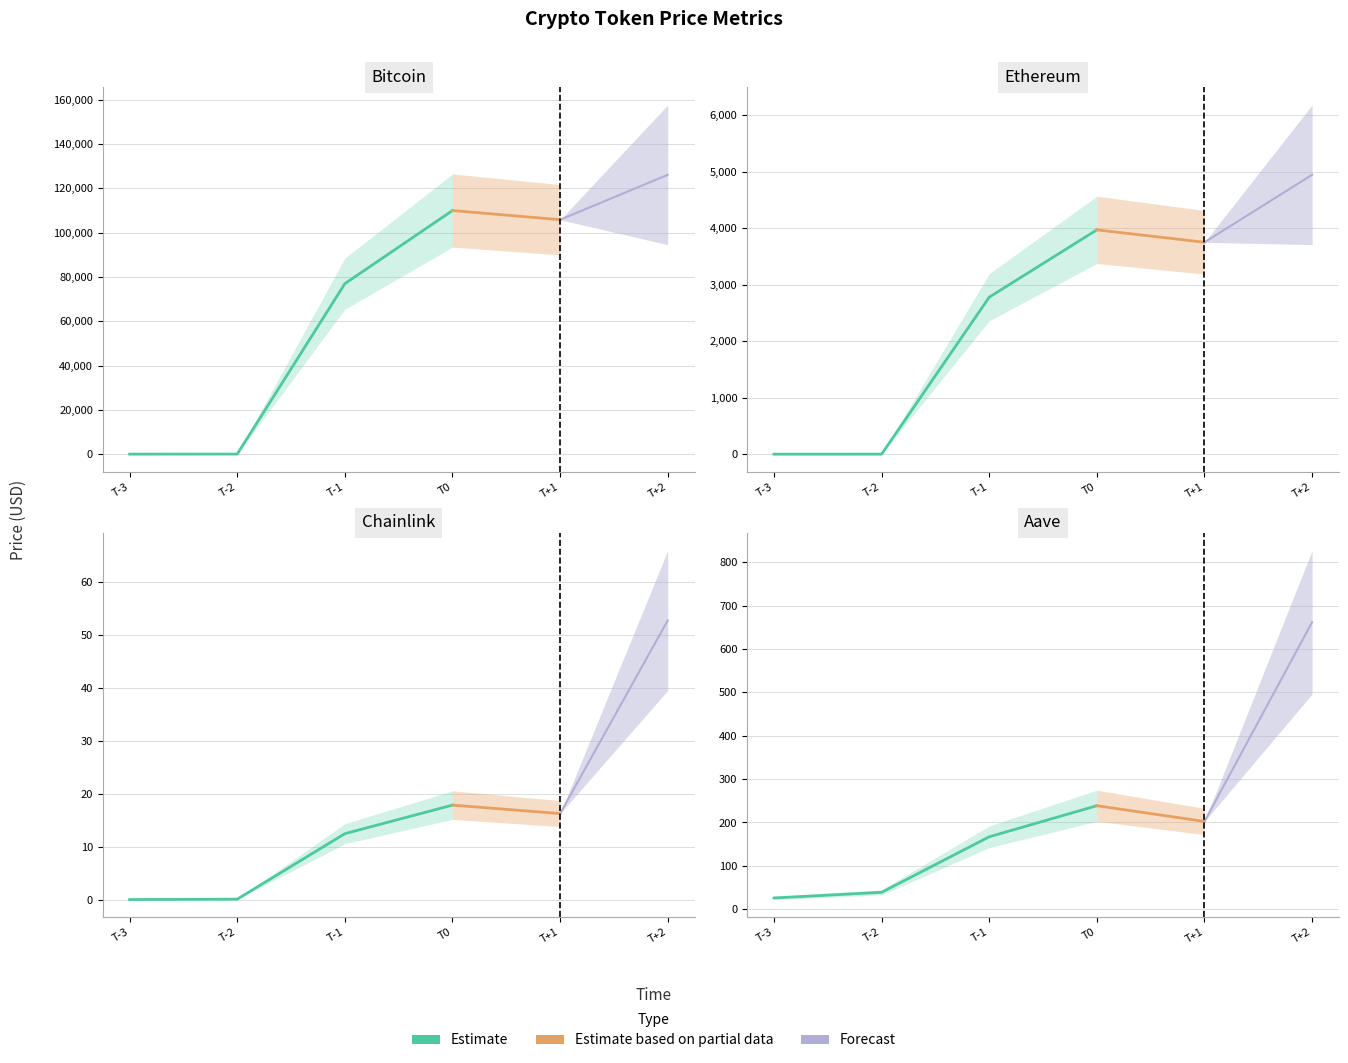

List the labels in order of allTimeHigh value, largest first.

Bitcoin, Ethereum, Aave, Chainlink